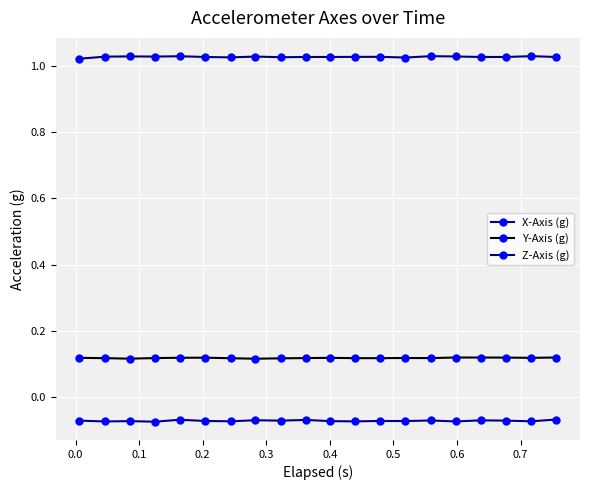

How many lines are shown in the chart?

3